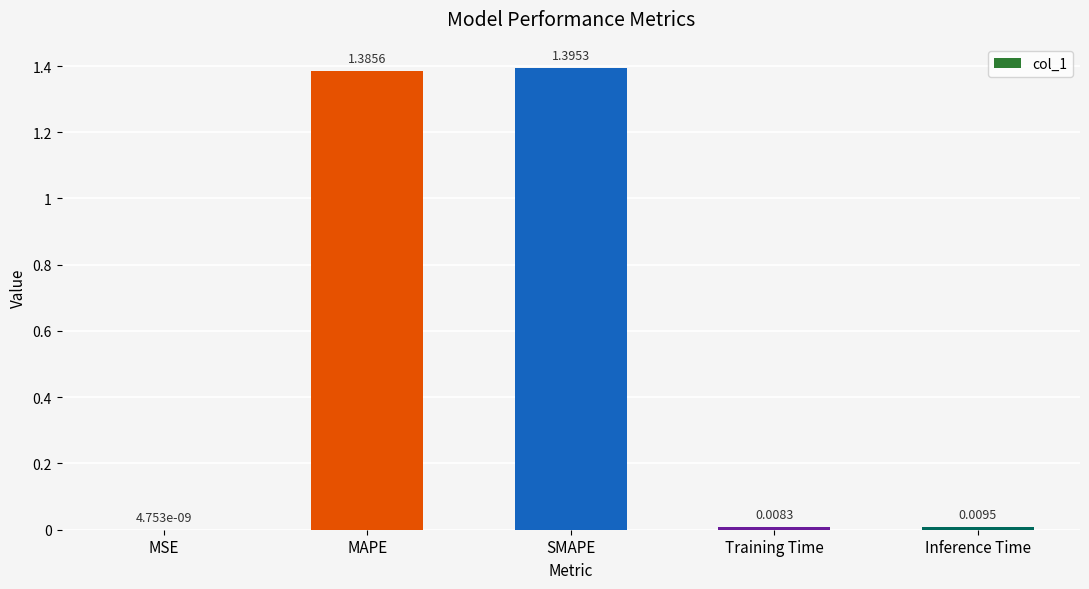

What is the sum of all values?

2.8